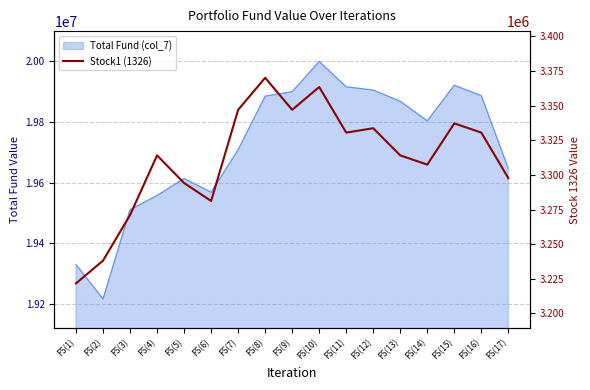

How many values exceed 3314098?

8